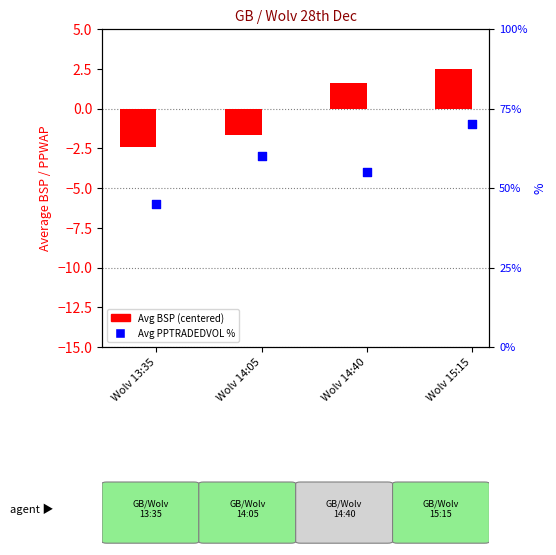

Is the value of Avg PPTRADEDVOL % at Wolv 15:15 greater than the value of Avg BSP (centered) at Wolv 14:40?

Yes